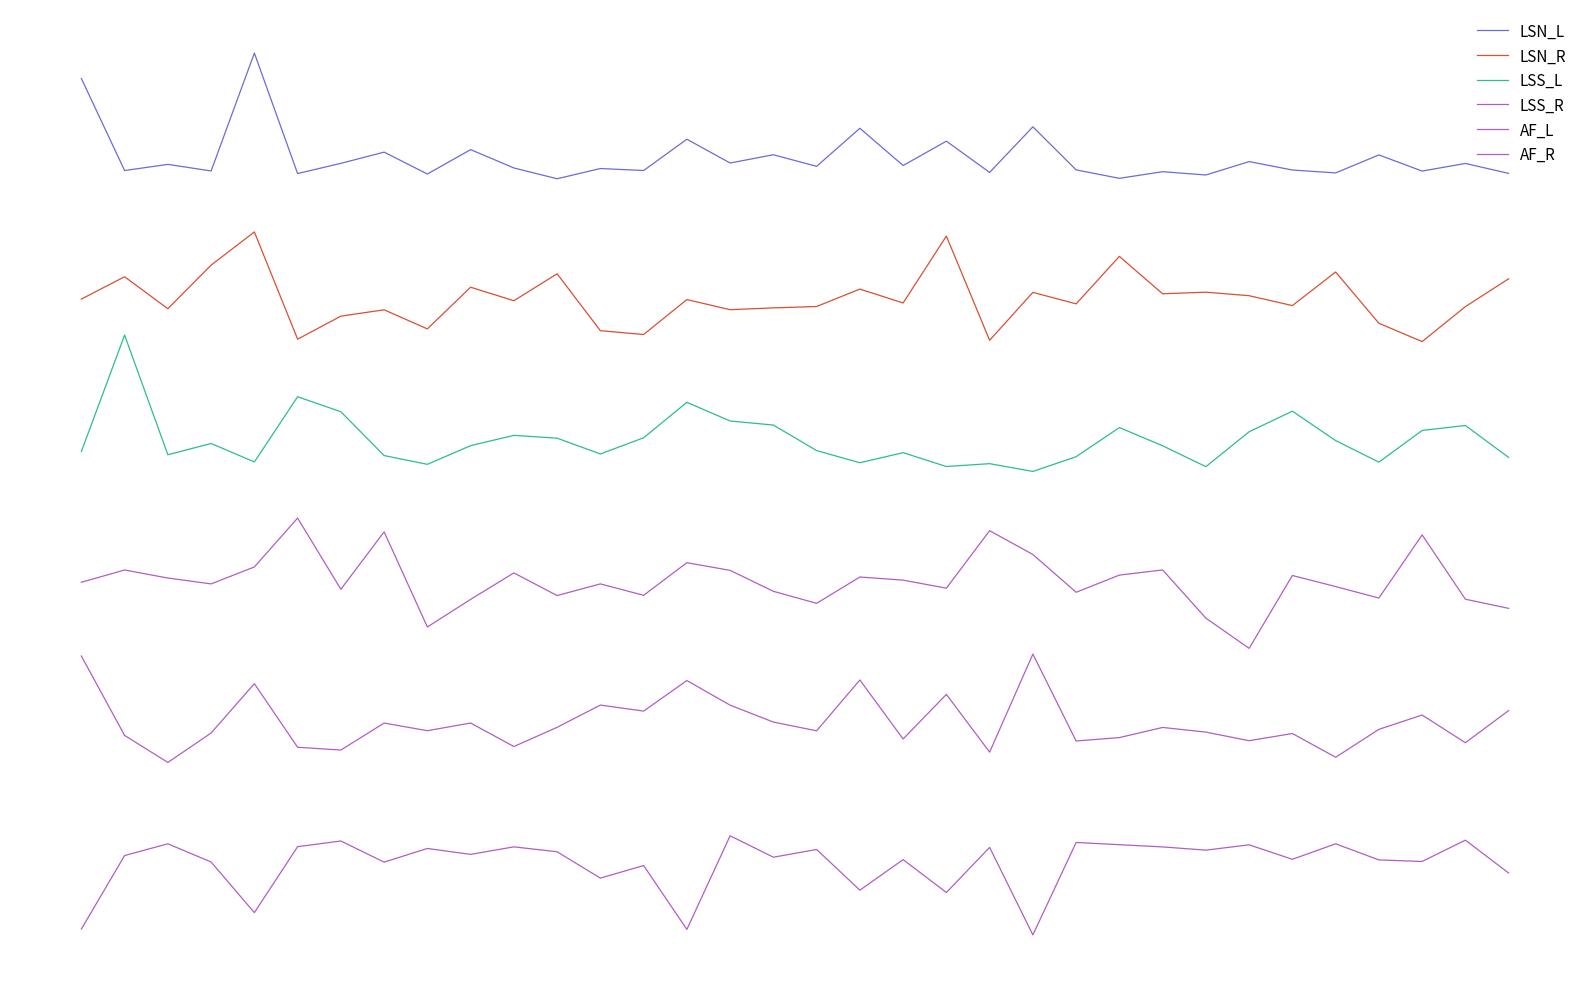

Reading right to left, list all the values displayed in this chart.

LSN_L: 33=19.1	32=19.7	31=19.2	30=20.1	29=19.1	28=19.3	27=19.8	26=19.0	25=19.2	24=18.8	23=19.3	22=21.7	21=19.2	20=20.9	19=19.5	18=21.7	17=19.5	16=20.2	15=19.7	14=21.0	13=19.3	12=19.4	11=18.8	10=19.4	9=20.4	8=19.1	7=20.3	6=19.7	5=19.1	4=25.9	3=19.2	2=19.6	1=19.3	0=24.5
LSN_R: 33=13.1	32=11.6	31=9.6	30=10.6	29=13.5	28=11.6	27=12.2	26=12.4	25=12.3	24=14.4	23=11.7	22=12.4	21=9.6	20=15.5	19=11.8	18=12.5	17=11.6	16=11.5	15=11.4	14=12.0	13=10.0	12=10.2	11=13.4	10=11.9	9=12.7	8=10.3	7=11.4	6=11.0	5=9.7	4=15.8	3=13.9	2=11.4	1=13.2	0=12.0
LSS_L: 33=3.0	32=4.8	31=4.5	30=2.7	29=4.0	28=5.6	27=4.5	26=2.5	25=3.7	24=4.7	23=3.1	22=2.2	21=2.7	20=2.5	19=3.3	18=2.7	17=3.4	16=4.8	15=5.1	14=6.1	13=4.1	12=3.2	11=4.1	10=4.3	9=3.7	8=2.6	7=3.1	6=5.6	5=6.4	4=2.8	3=3.8	2=3.2	1=9.9	0=3.3
LSS_R: 33=-5.5	32=-5.0	31=-1.4	30=-5.0	29=-4.3	28=-3.7	27=-7.8	26=-6.1	25=-3.4	24=-3.7	23=-4.6	22=-2.5	21=-1.1	20=-4.4	19=-3.9	18=-3.8	17=-5.3	16=-4.6	15=-3.4	14=-3.0	13=-4.8	12=-4.2	11=-4.8	10=-3.5	9=-5.0	8=-6.6	7=-1.2	6=-4.5	5=-0.4	4=-3.2	3=-4.2	2=-3.8	1=-3.4	0=-4.1
AF_L: 33=-11.3	32=-13.2	31=-11.6	30=-12.4	29=-14.0	28=-12.6	27=-13.0	26=-12.6	25=-12.3	24=-12.9	23=-13.1	22=-8.1	21=-13.7	20=-10.4	19=-12.9	18=-9.6	17=-12.5	16=-12.0	15=-11.0	14=-9.6	13=-11.4	12=-11.0	11=-12.3	10=-13.4	9=-12.0	8=-12.5	7=-12.0	6=-13.6	5=-13.4	4=-9.8	3=-12.6	2=-14.3	1=-12.7	0=-8.2
AF_R: 33=-20.5	32=-18.7	31=-19.9	30=-19.8	29=-18.9	28=-19.8	27=-18.9	26=-19.2	25=-19.1	24=-18.9	23=-18.8	22=-24.0	21=-19.1	20=-21.6	19=-19.8	18=-21.5	17=-19.2	16=-19.6	15=-18.4	14=-23.7	13=-20.1	12=-20.8	11=-19.3	10=-19.1	9=-19.5	8=-19.1	7=-19.9	6=-18.7	5=-19.0	4=-22.8	3=-19.9	2=-18.9	1=-19.5	0=-23.7